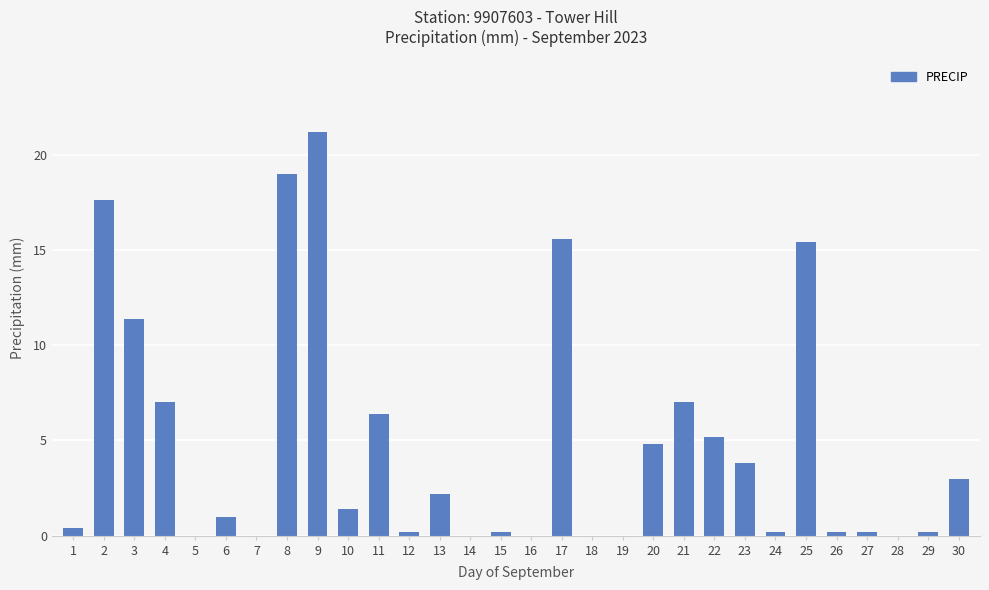

What is the change in value from 3 to 4?

-4.4